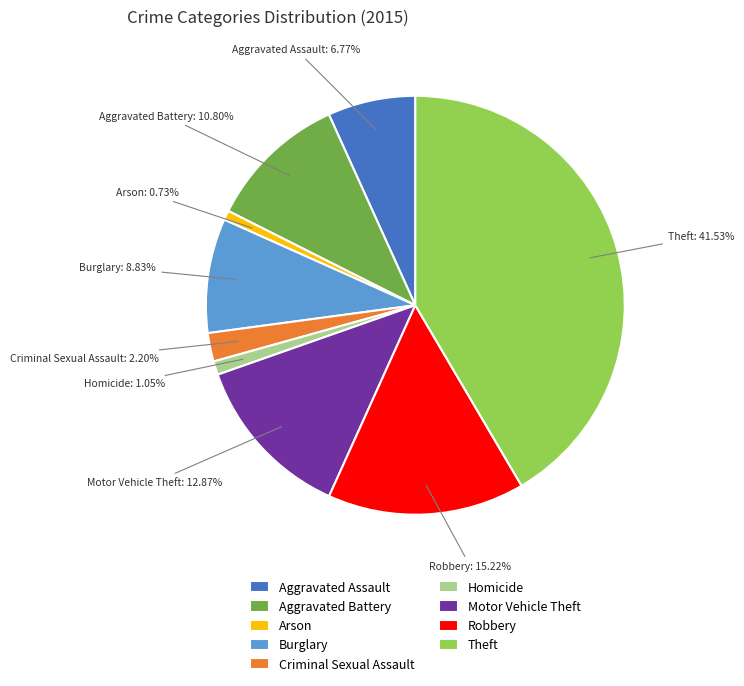

Which slice is the largest?

Theft